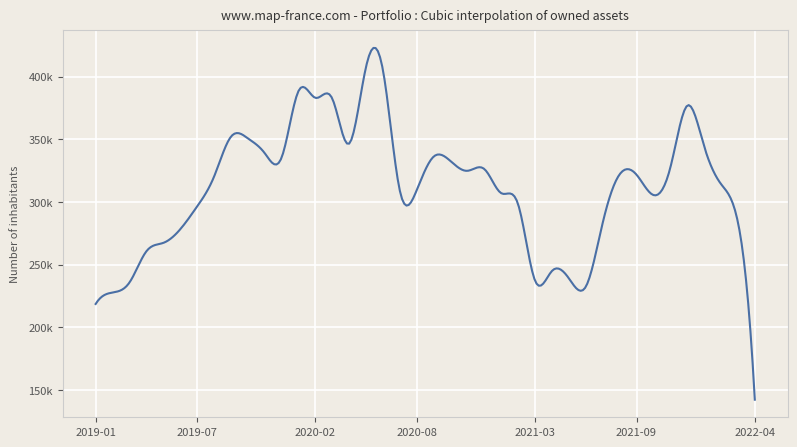

What is the value of the 17th point from the left?

326183.8